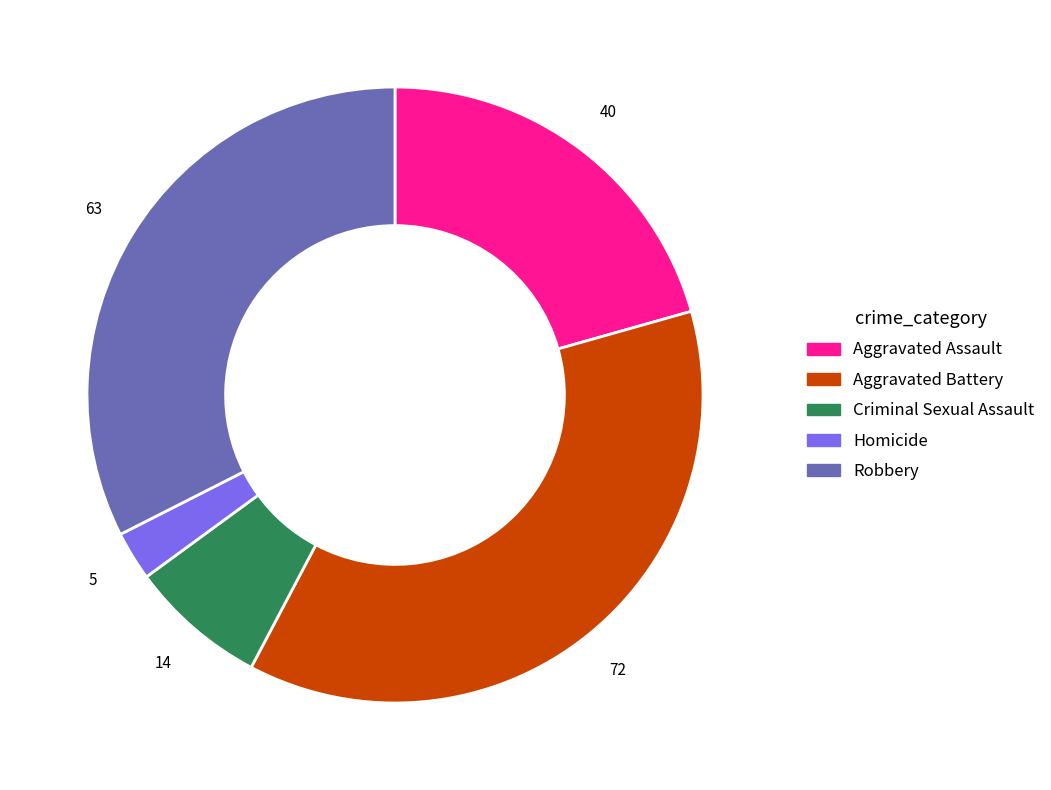

Approximately how many times larger is the value at Homicide compared to Robbery?

0.1